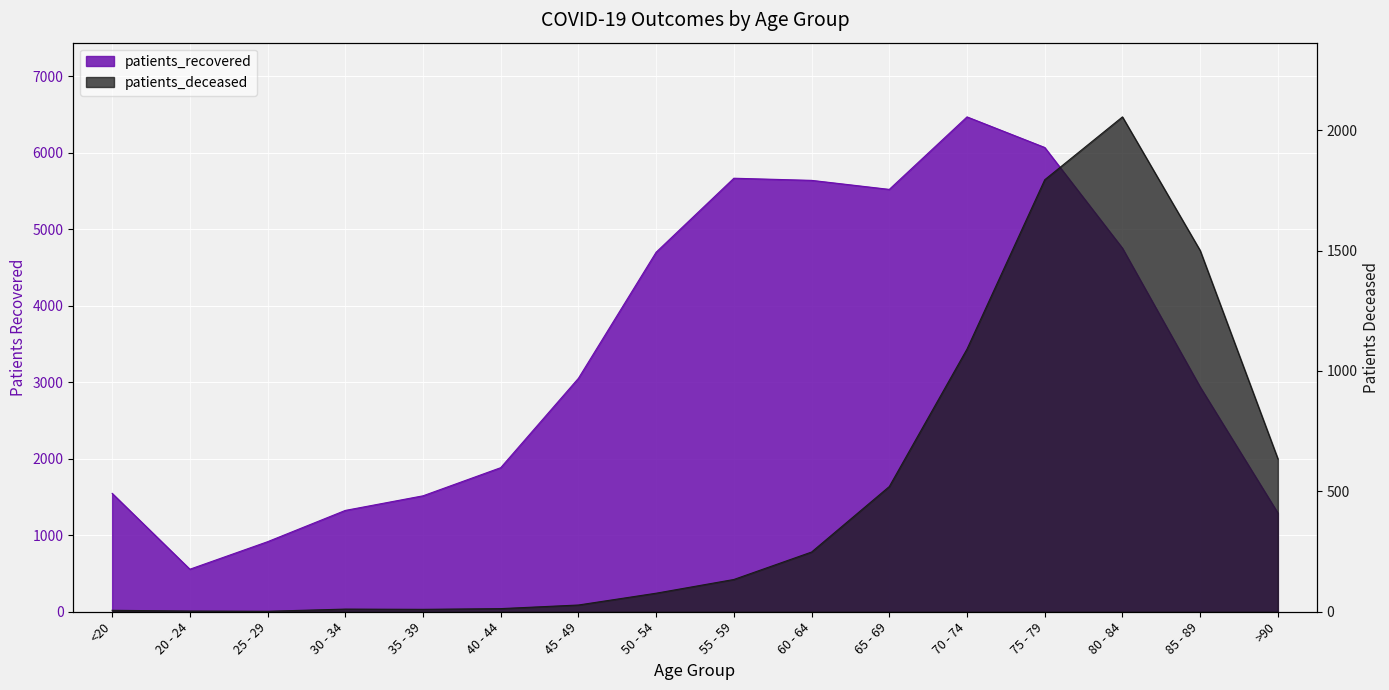

Rank the series by their maximum value, from lowest to highest.

patients_deceased, patients_recovered